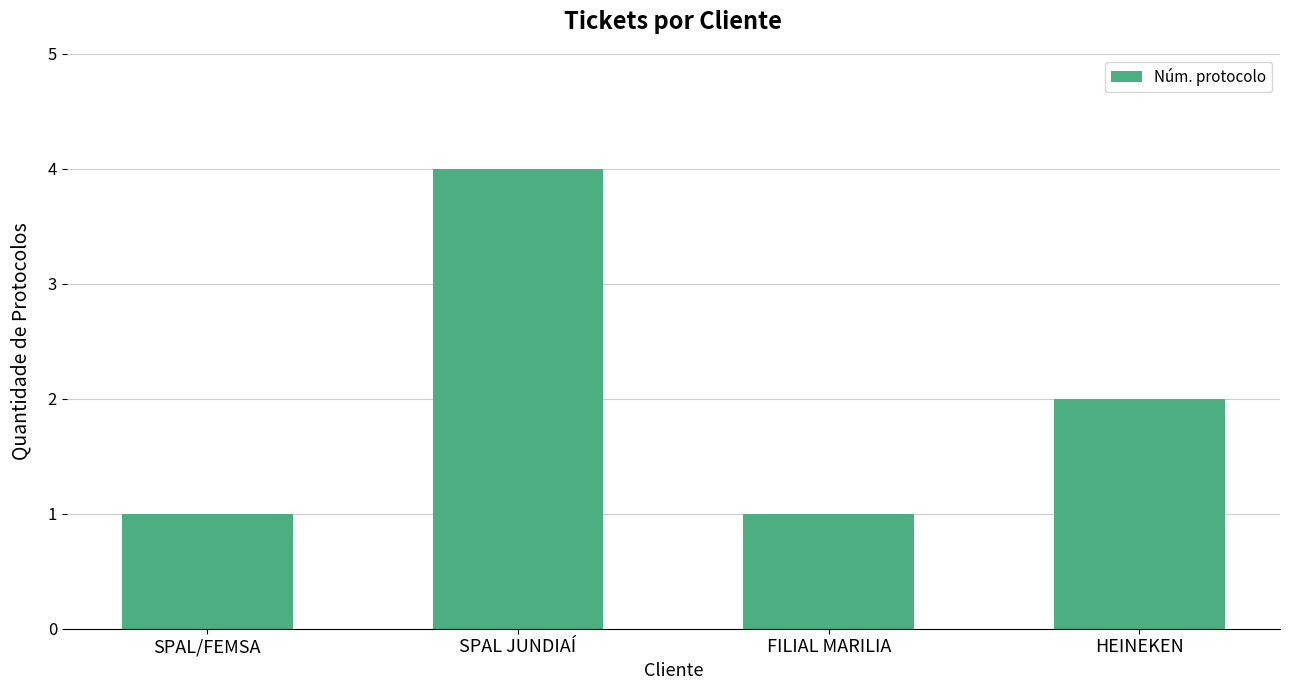

Count the values in the range 1 to 4.

4